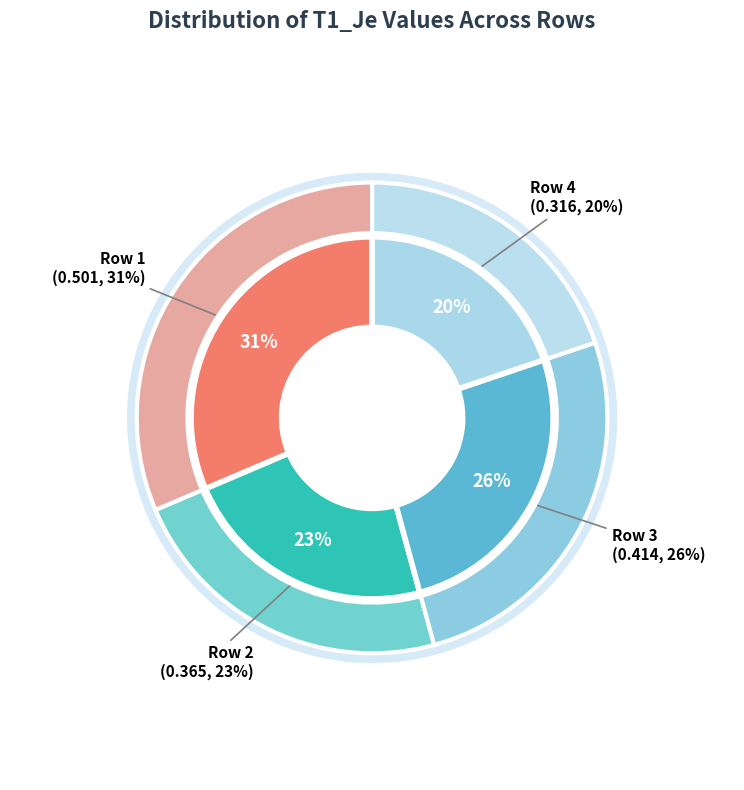

How many segments does this pie chart have?

4